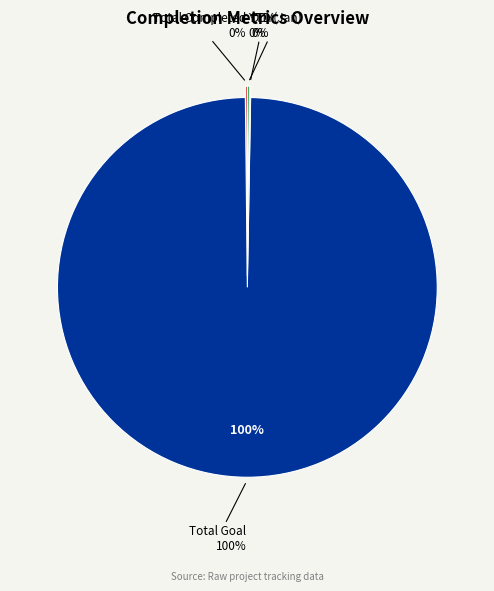

Combined, what portion of the pie is Total Goal and DOY?

99.7%